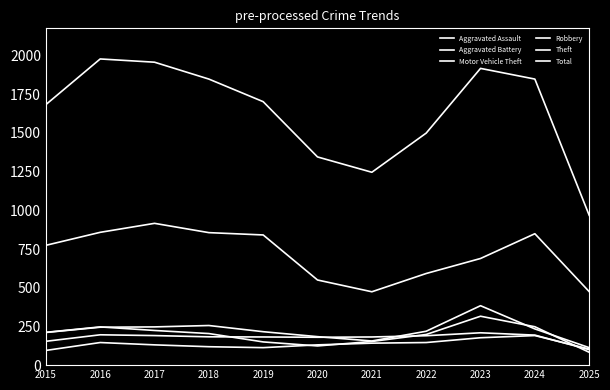

List the labels in order of Aggravated Battery value, smallest first.

2025, 2015, 2020, 2019, 2021, 2018, 2022, 2017, 2024, 2016, 2023